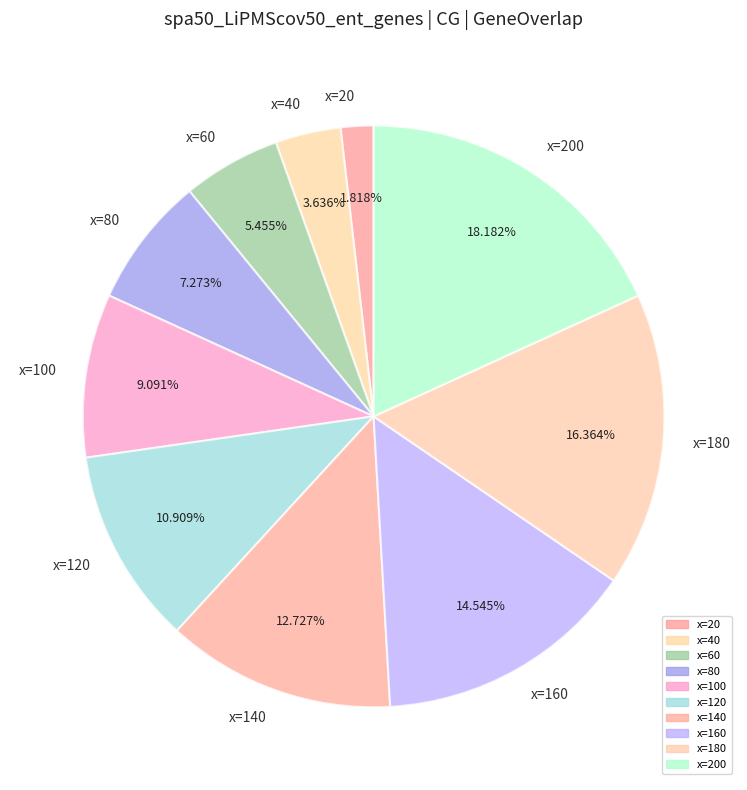

How many segments does this pie chart have?

10